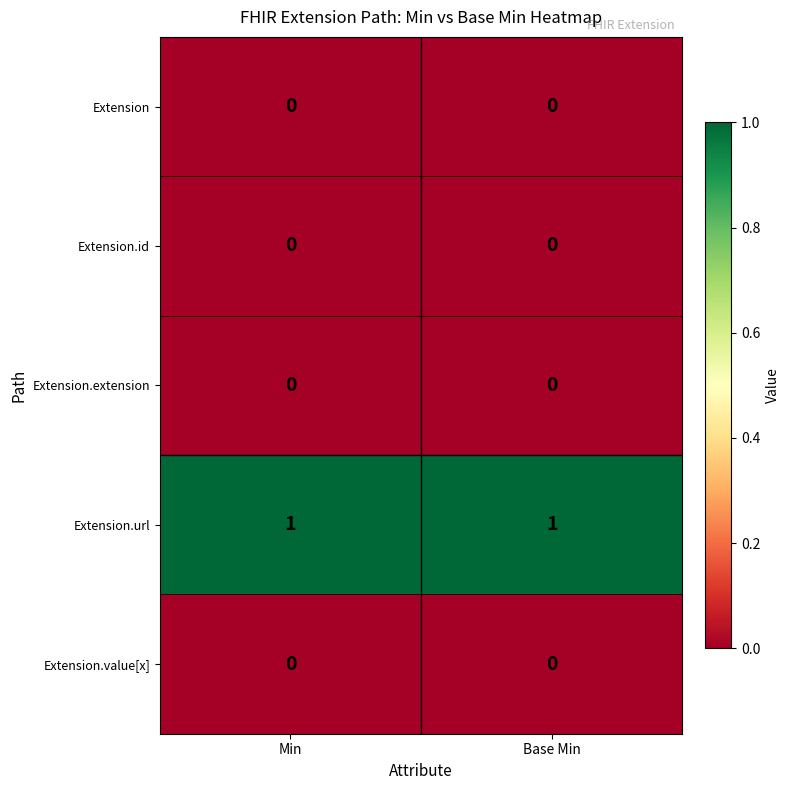

The value of Extension.id at Base Min is 0. True or false?

True